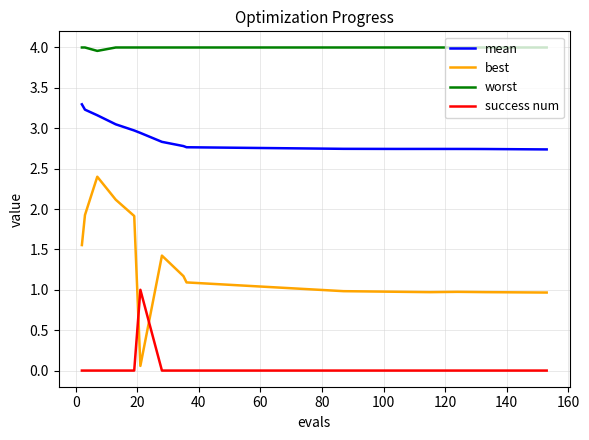

What is the difference between the maximum and minimum values in the success num series?

1.0